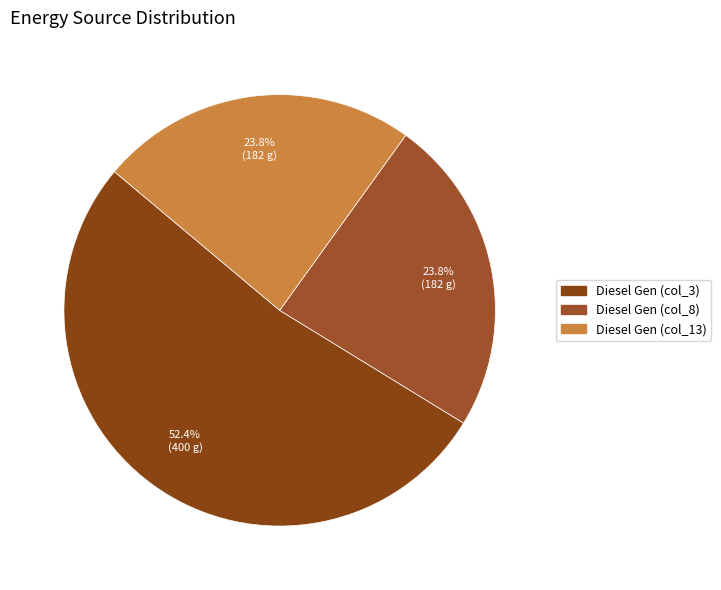

To the nearest percent, what is the difference between the largest and smallest slice percentages?

29%